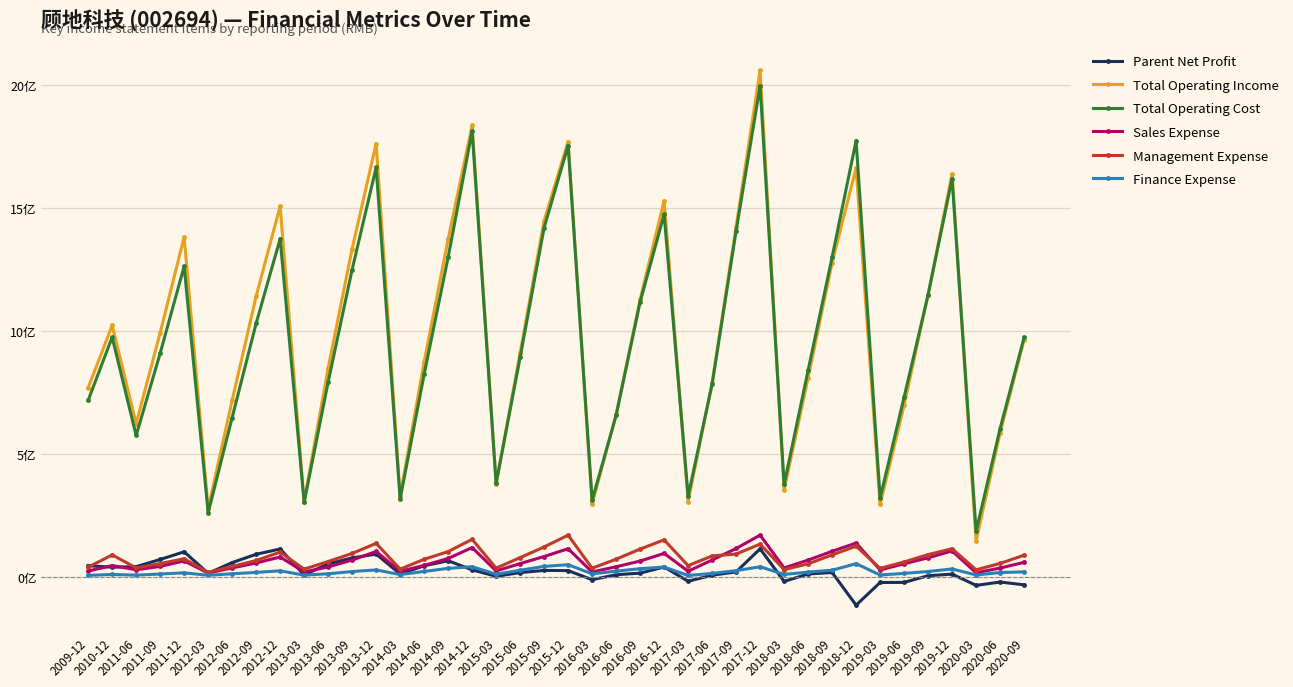

After their last crossing, which series has the higher values: Management Expense or Sales Expense?

Management Expense